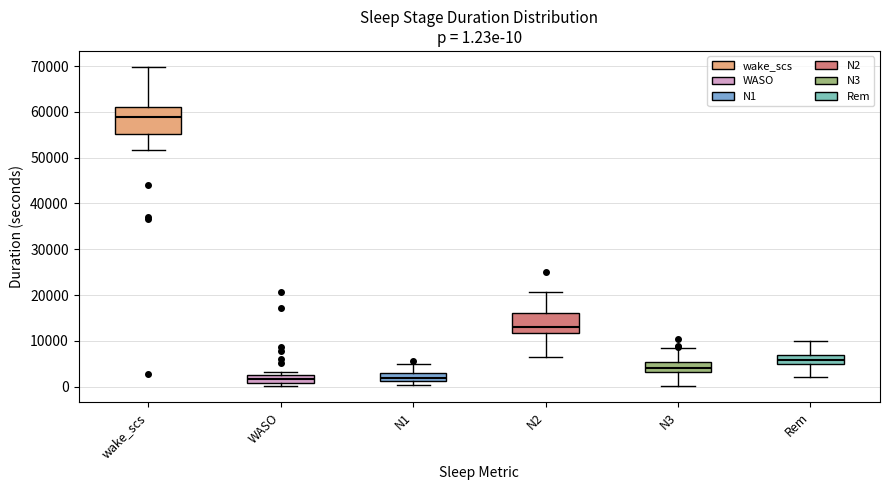

Which box's median line is the highest?

wake_scs